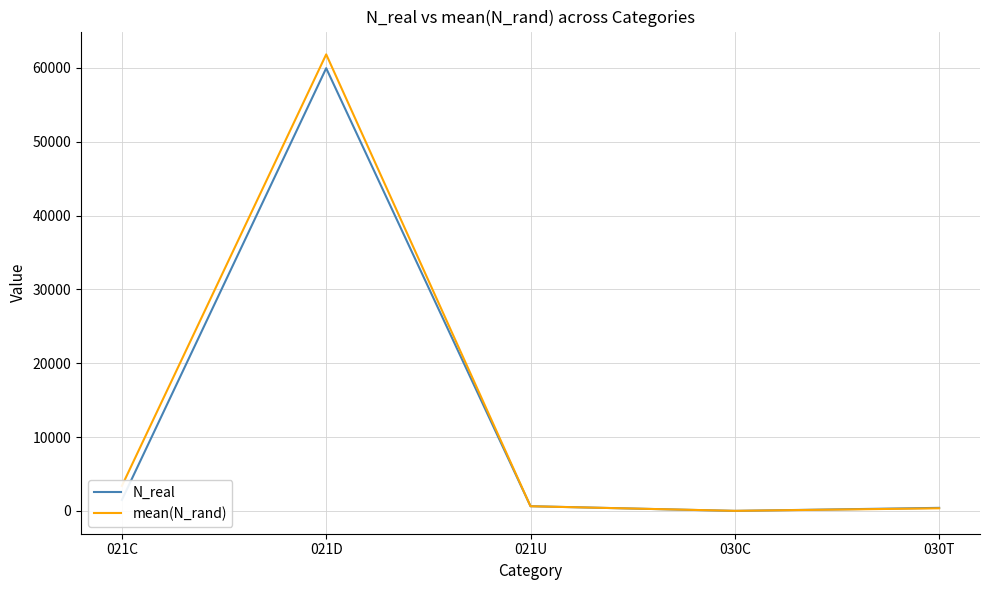

At which label is N_real closest to 29983?

021C